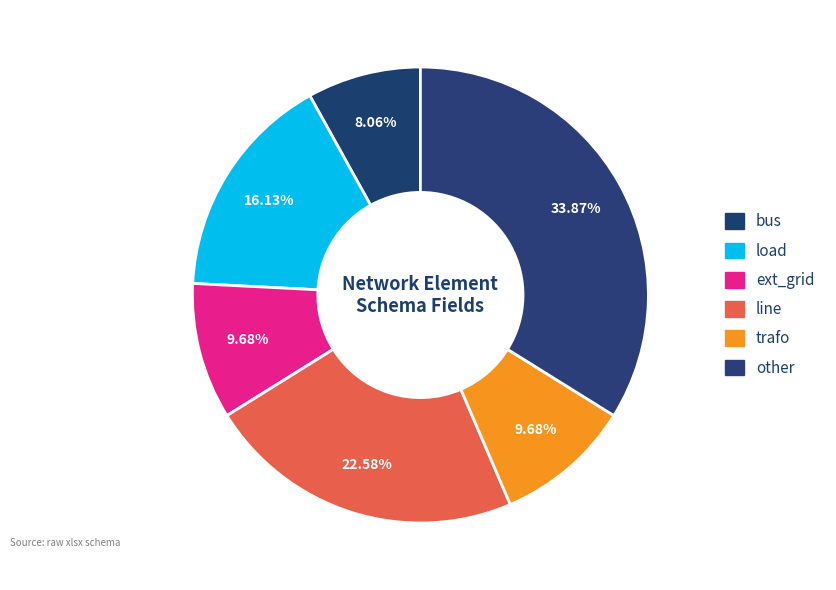

What is the ratio of the value at load to the value at bus?

2.0